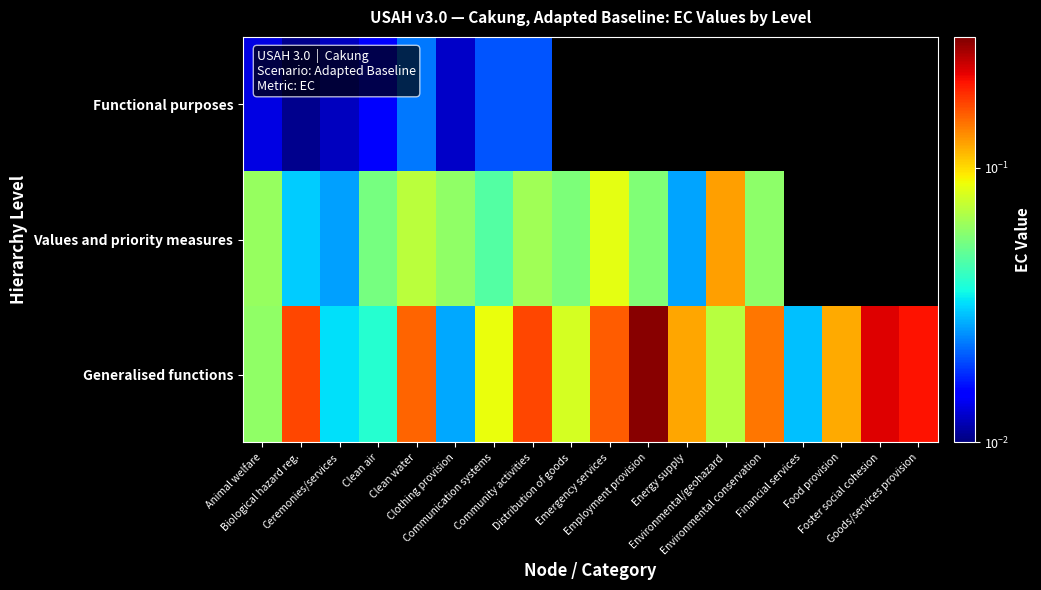

Which series has the largest total across all categories?

Generalised functions